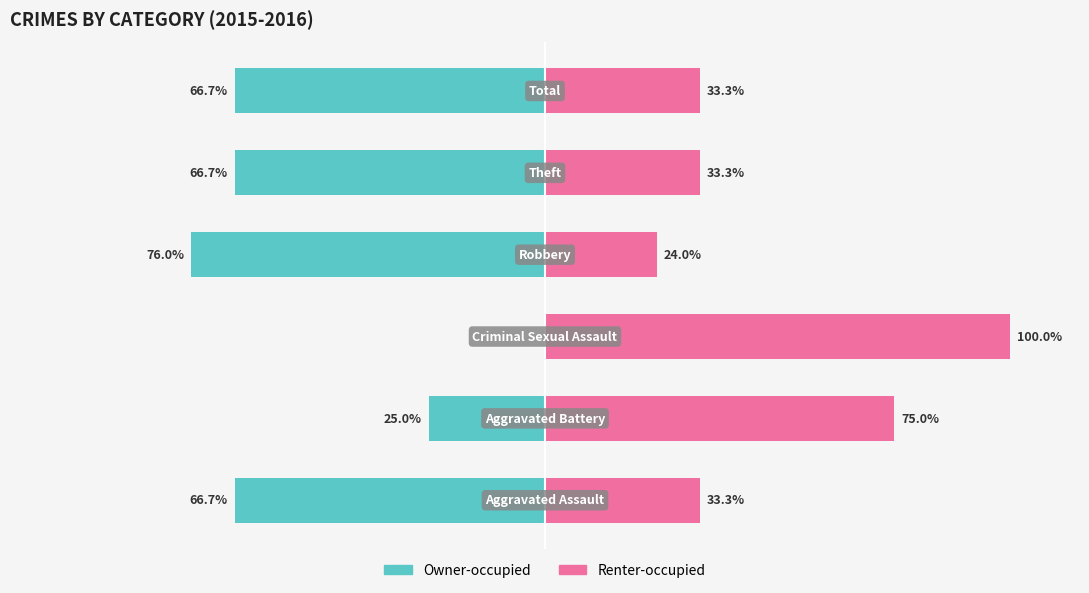

What is the total value across all series at 4?

-33.3